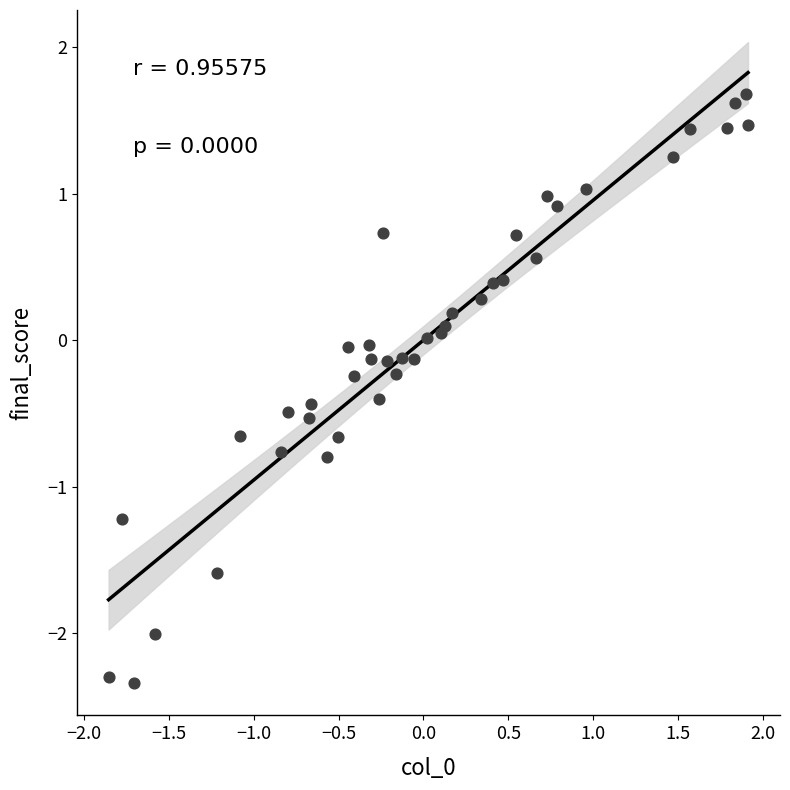

What is the range of Y values (max minus min)?

4.0